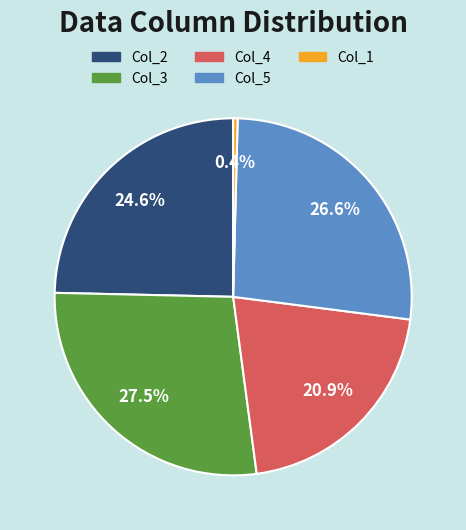

Is Col_3 the majority of the pie?

No